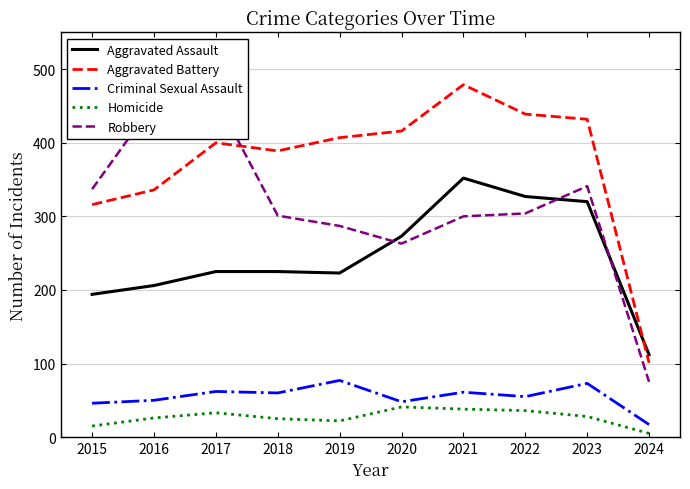

Which has a higher value, 2021 or 2024?

2021